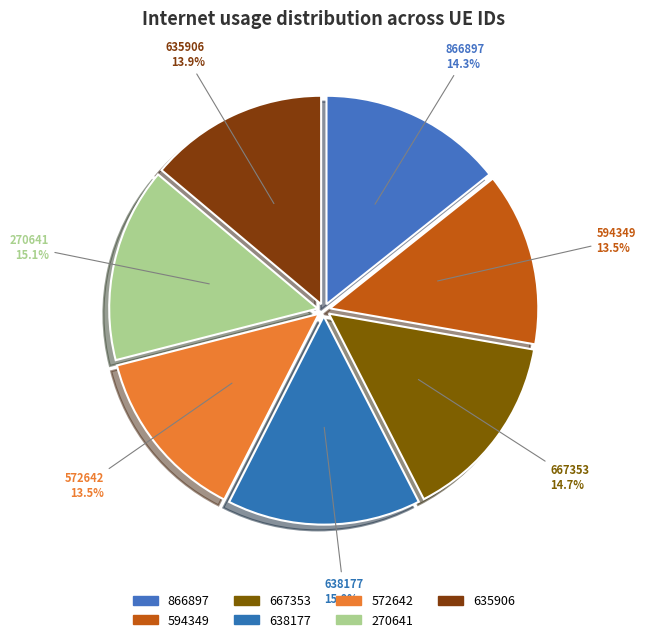

To the nearest percent, what is the average slice percentage?

14%